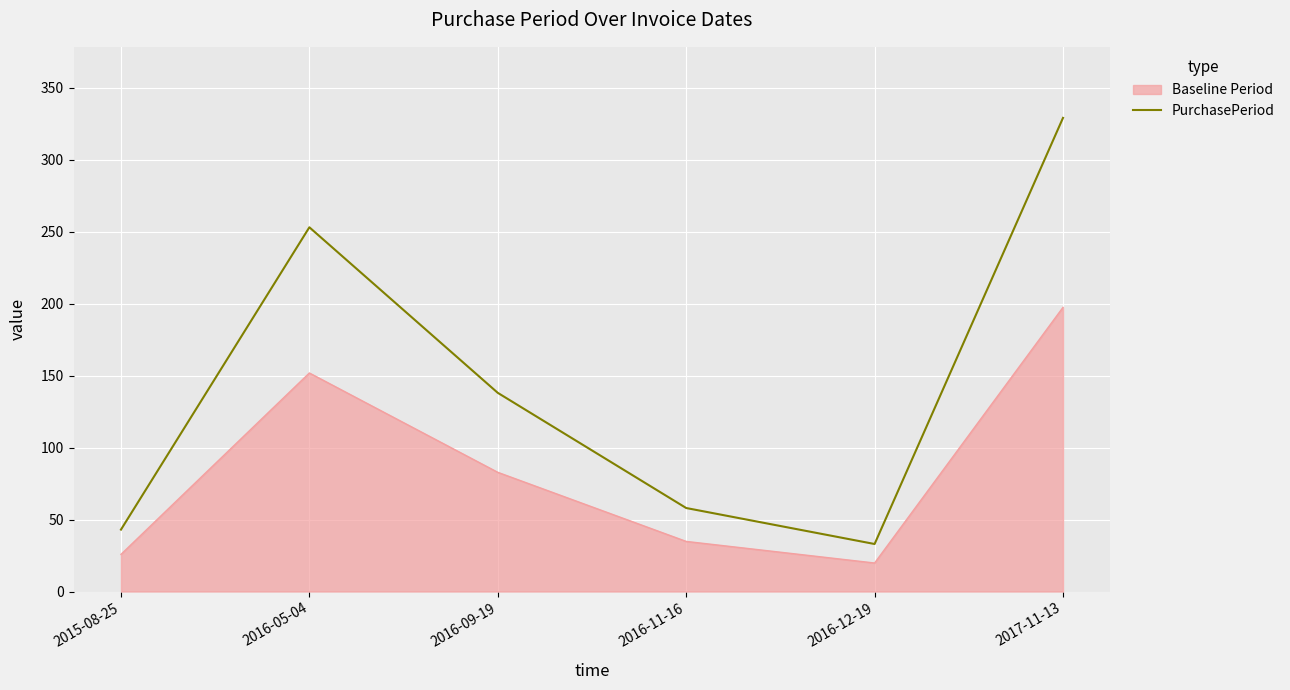

List the labels in order of value, largest first.

2017-11-13, 2016-05-04, 2016-09-19, 2016-11-16, 2015-08-25, 2016-12-19